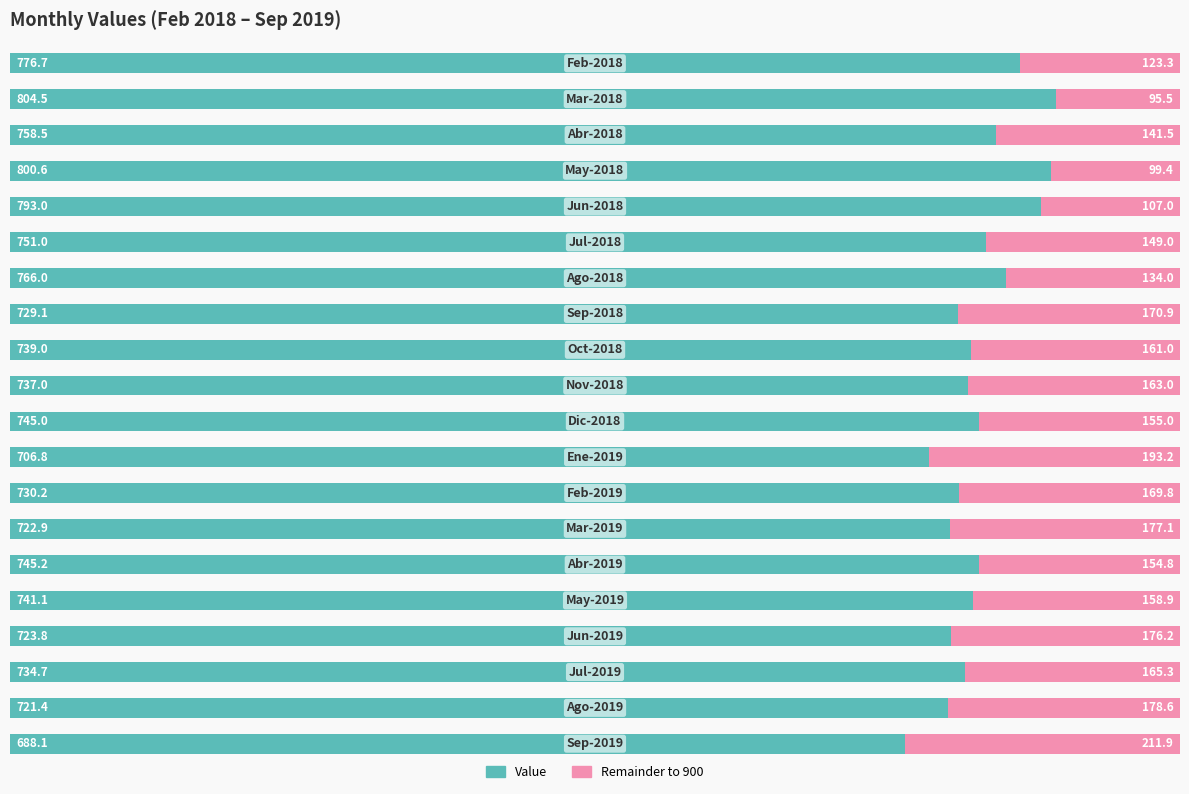

How many series are shown in this chart?

2